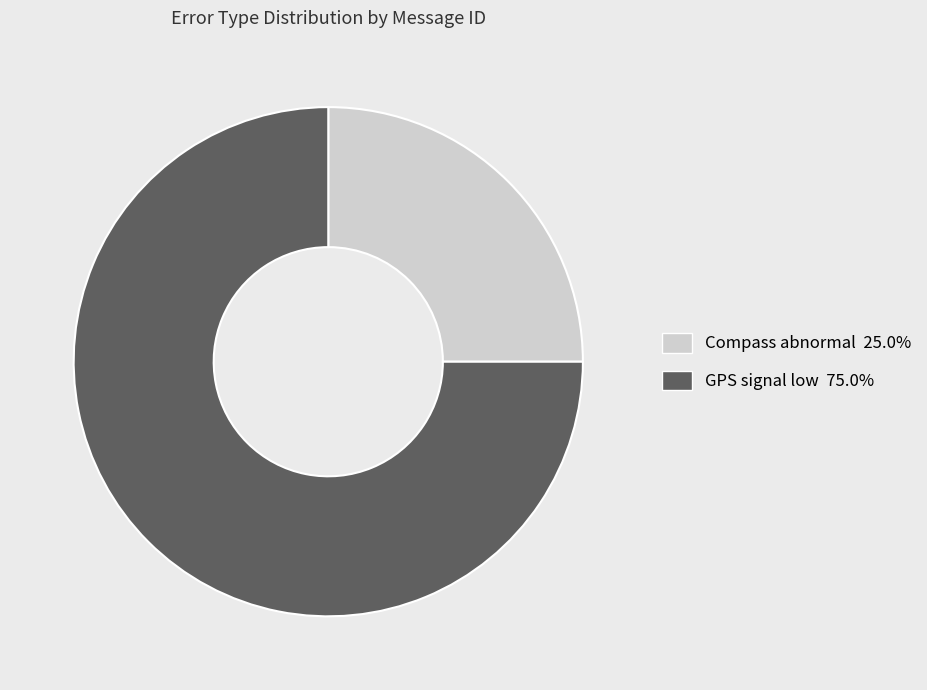

Is there a majority slice in this chart?

Yes